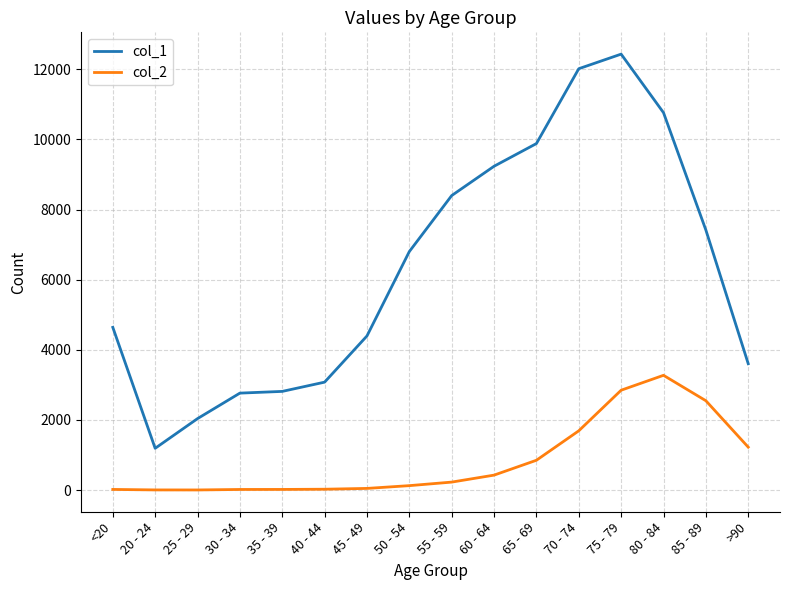

At which label does col_1 reach its minimum?

20 - 24